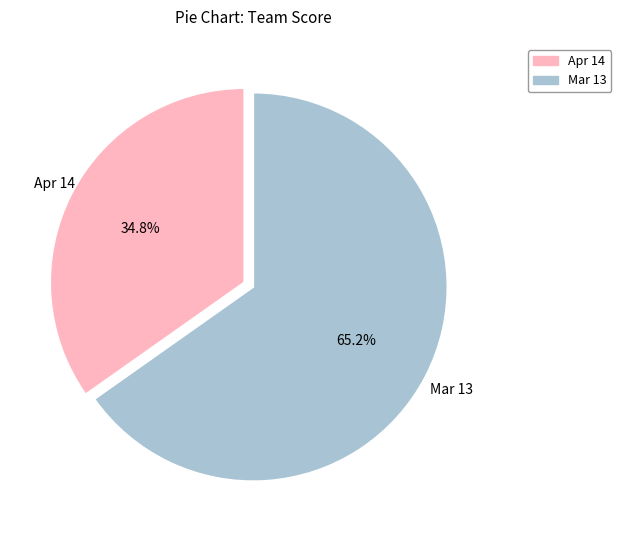

Combined, do Apr 14 and Mar 13 account for over 50%?

Yes